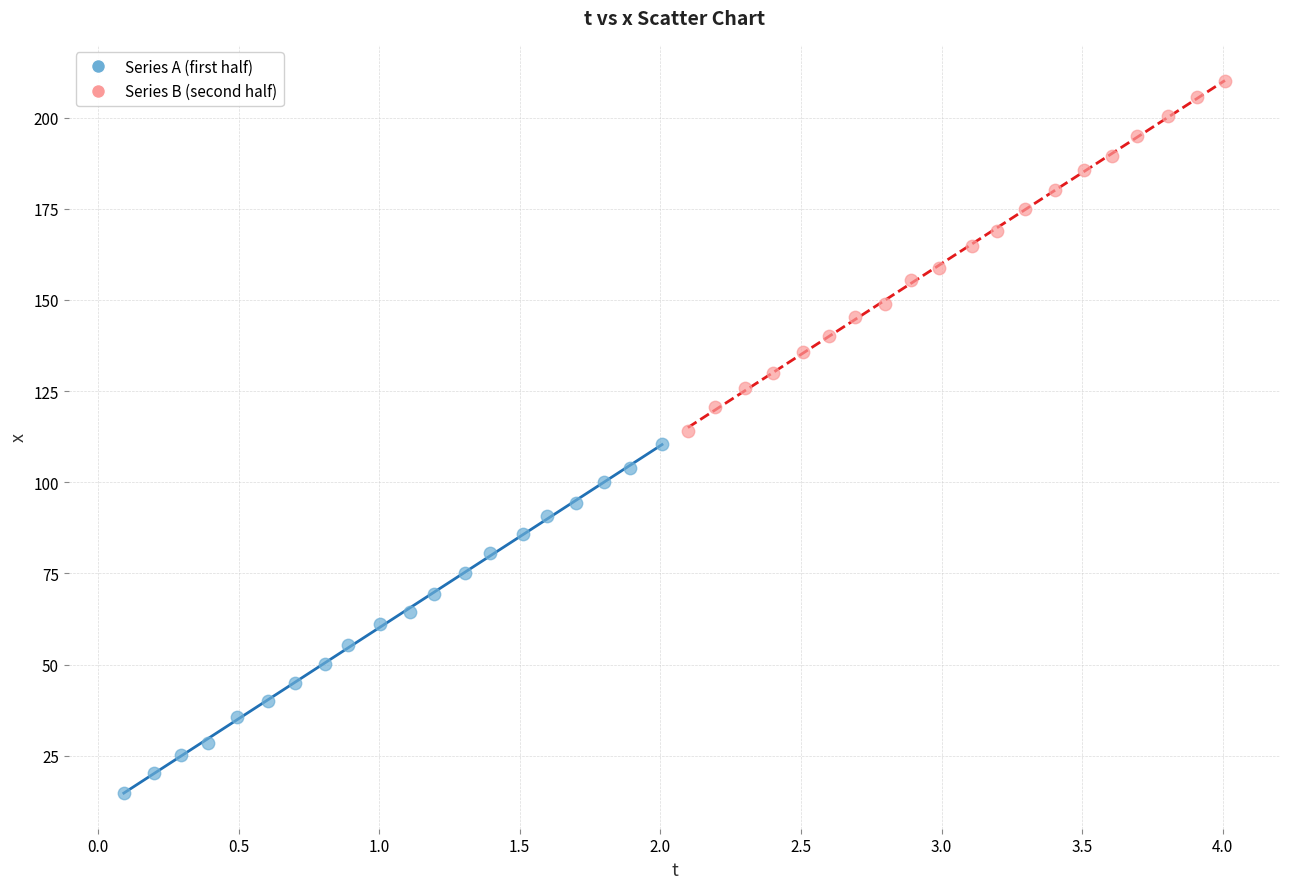

What are all the series names shown in the legend?

Series A (first half), Series B (second half)